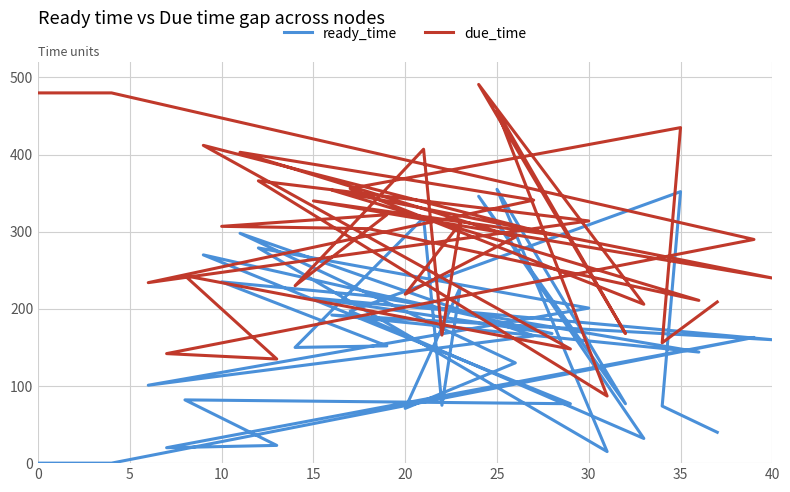

What is the average value of the ready_time series?

144